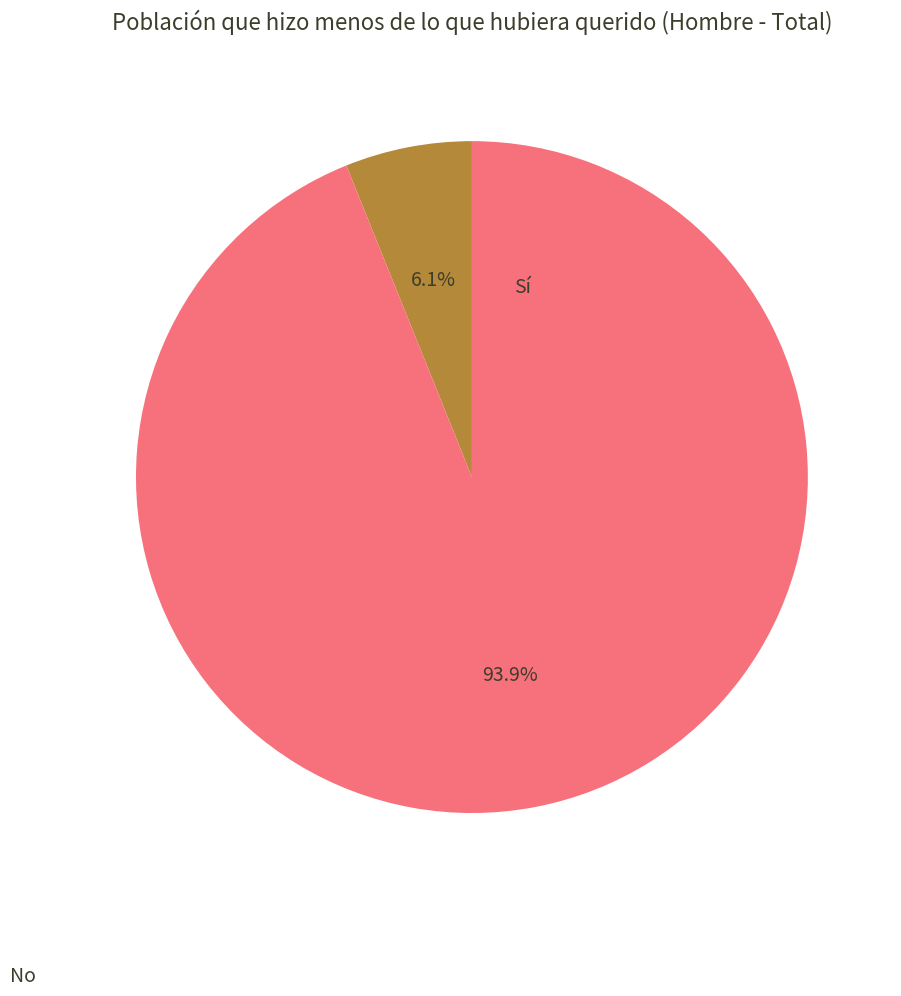

Is there a majority slice in this chart?

Yes